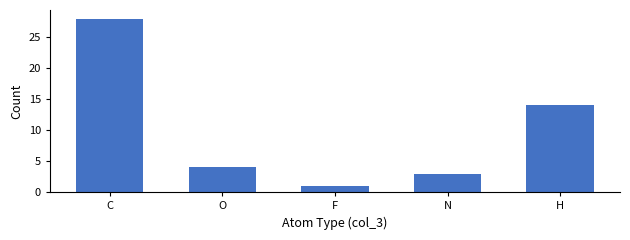

What value does the data have at N, to the nearest 5?

5